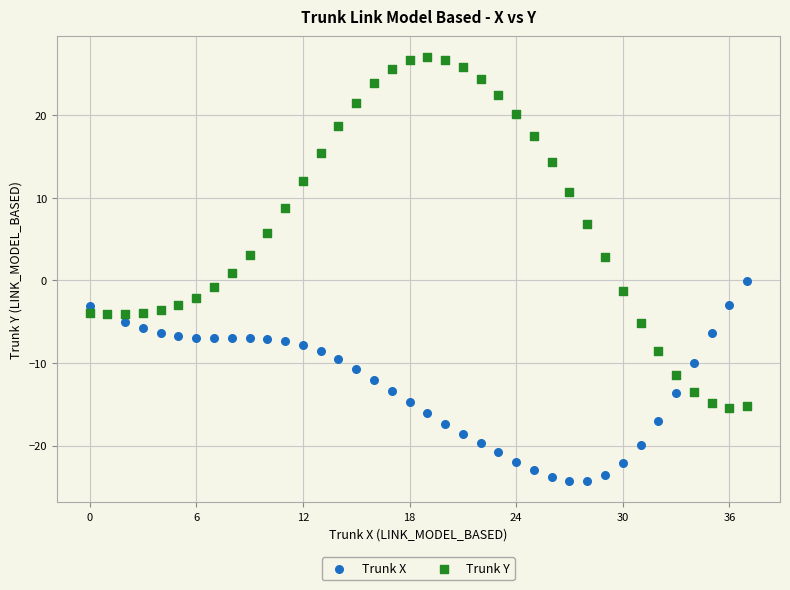

Which series has the widest spread of Y values?

Trunk Y